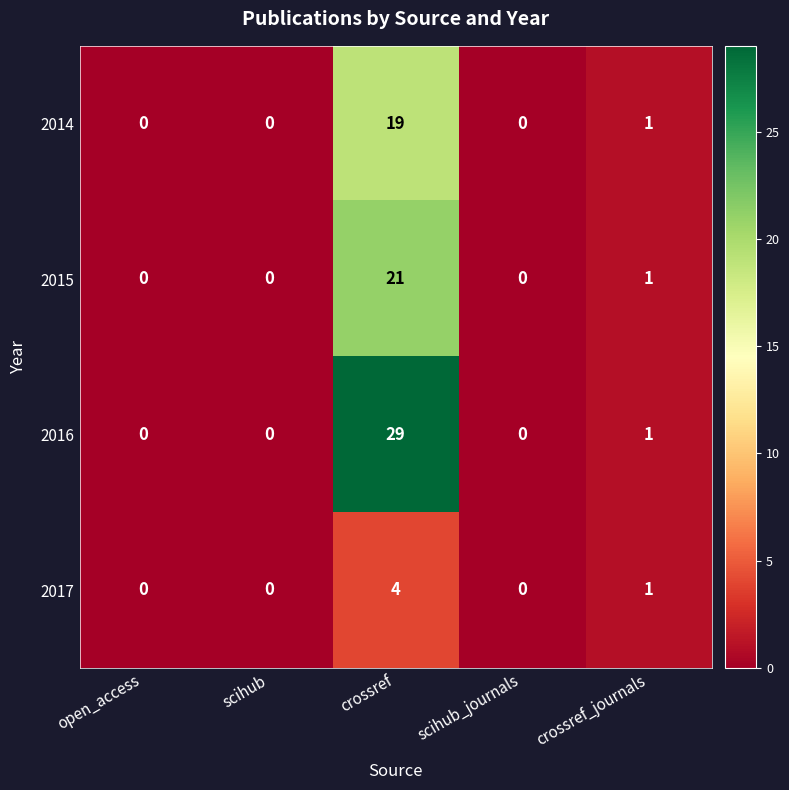

Rank the series by their maximum value, from highest to lowest.

2016, 2015, 2014, 2017